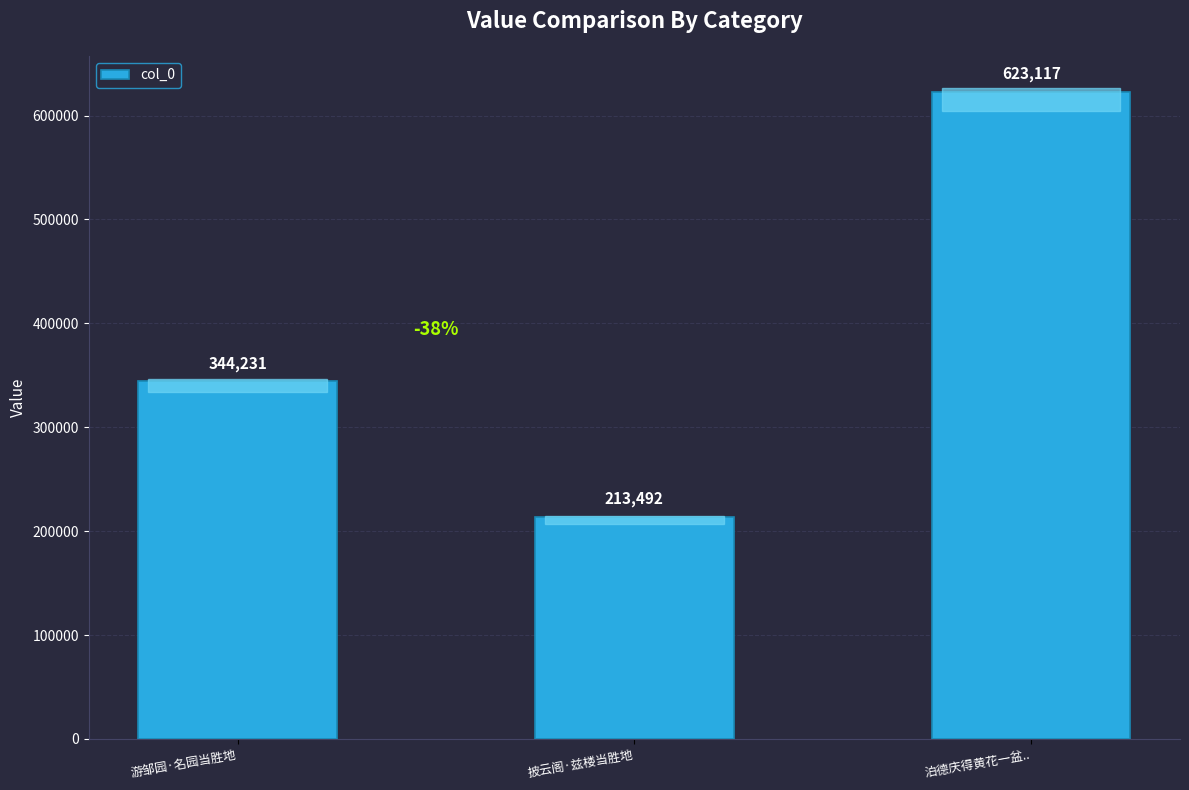

Rank the categories by value from highest to lowest.

泊德庆得黄花一盆.., 游邹园·名园当胜地, 披云阁·兹楼当胜地